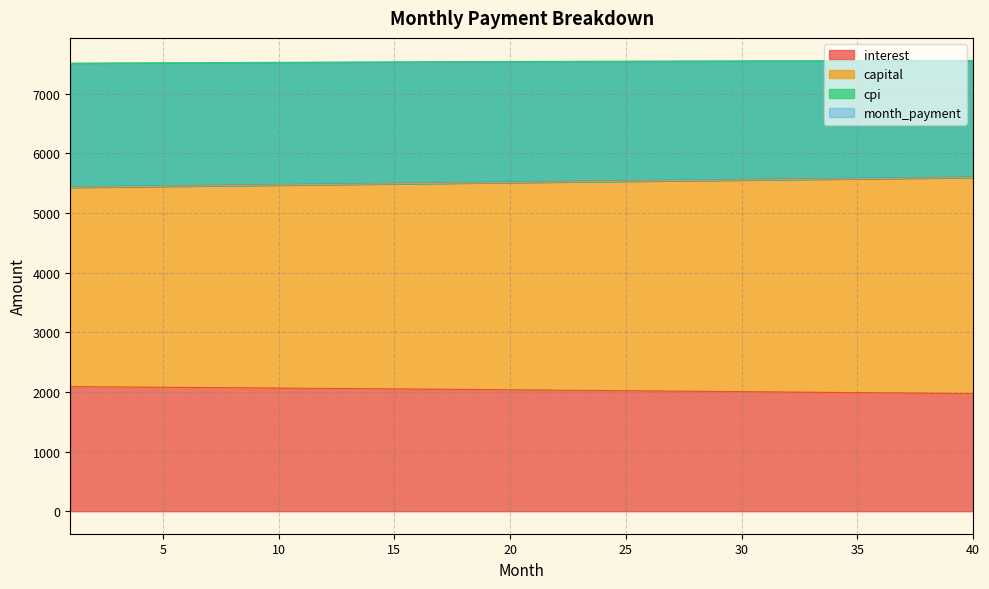

The value of interest at 15 is 771.0. True or false?

False